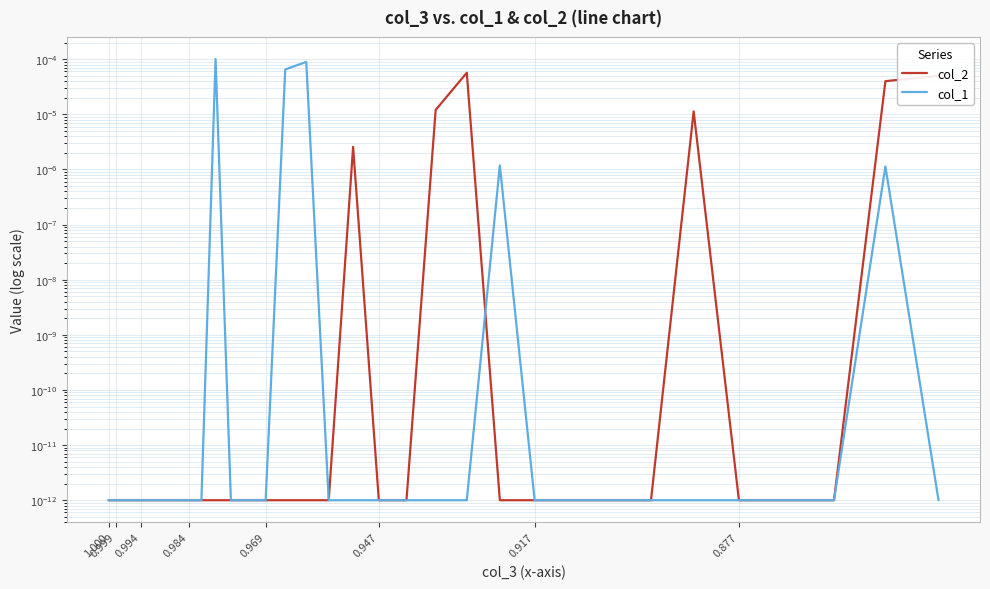

True or false: col_1 has a value of 0.0 at 0.969.

False